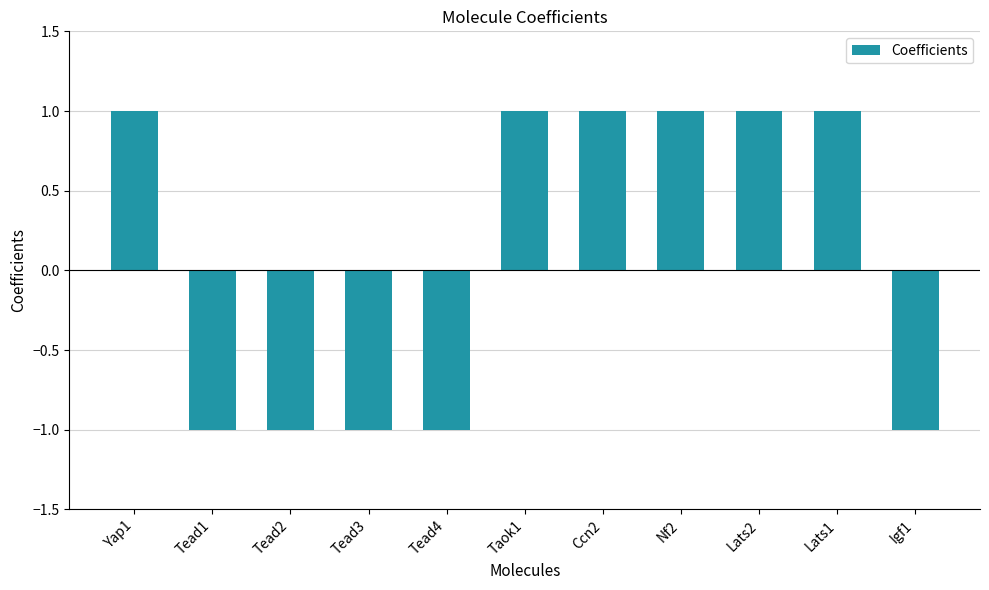

True or false: the data shows -1 at Tead2.

True